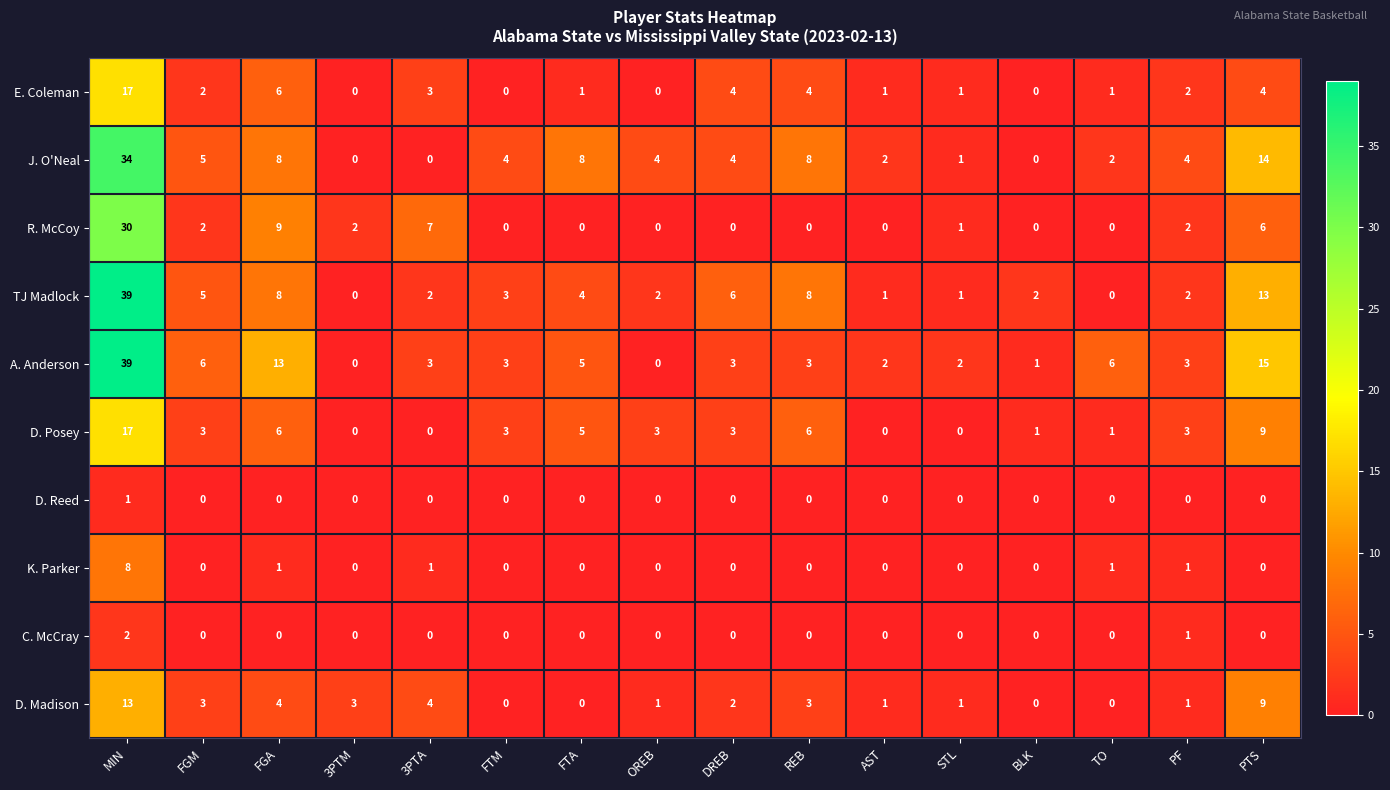

Where is E. Coleman nearest to the value 8?

FGA